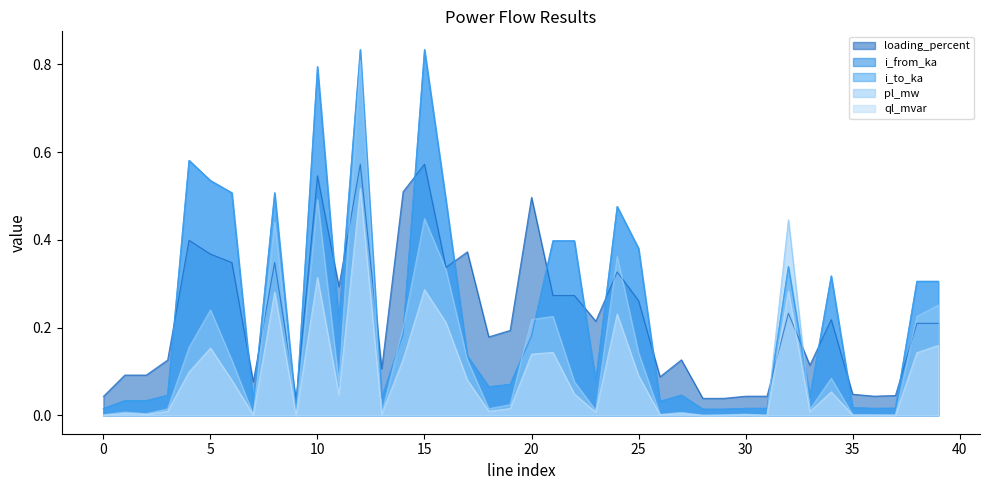

Between 14 and 35, which is larger?

14